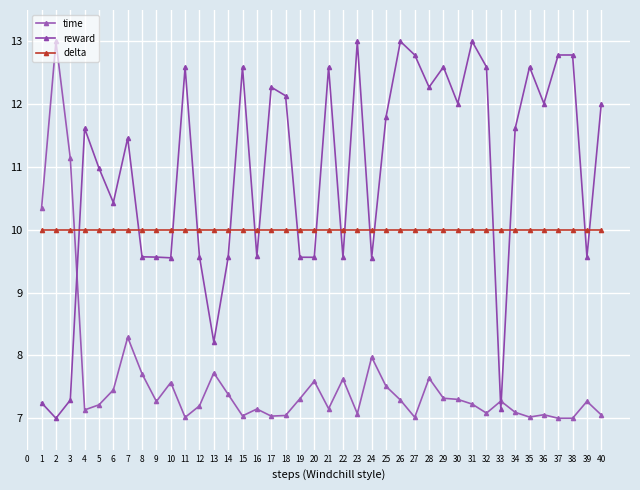

What are all the series names shown in the legend?

time, reward, delta